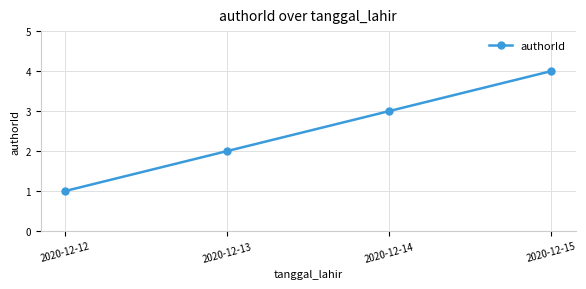

What is the value of the 3rd point from the left?

3